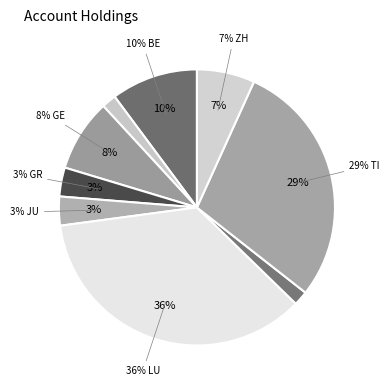

How many segments does this pie chart have?

9